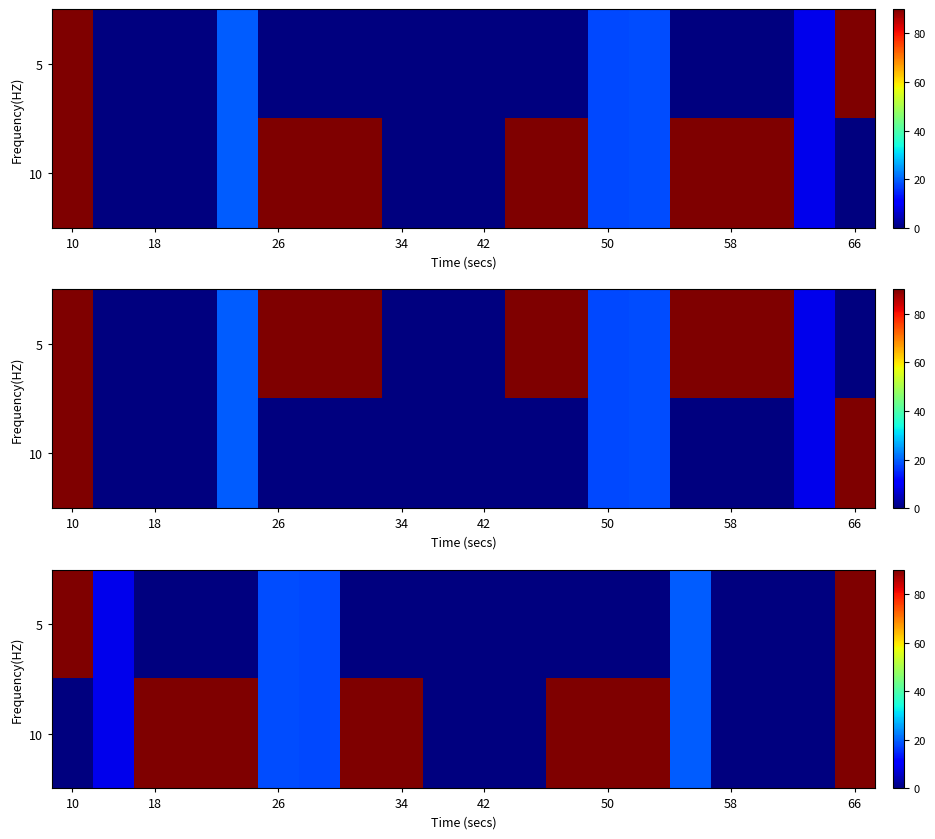

Is it true that 5 equals 0.0 at 58?

True